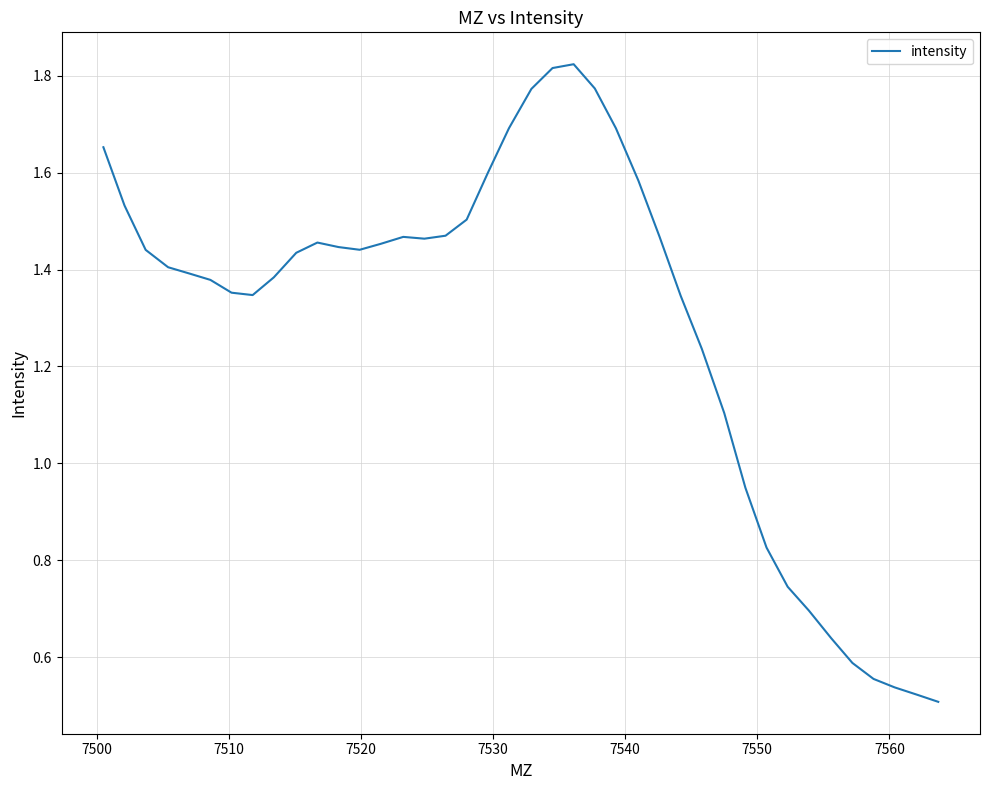

How many lines are shown in the chart?

1